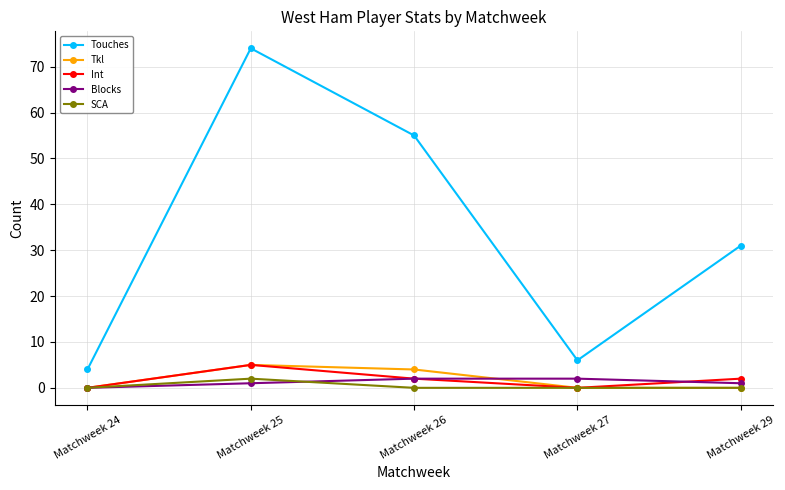

At which category is the sum across all series the highest?

Matchweek 25